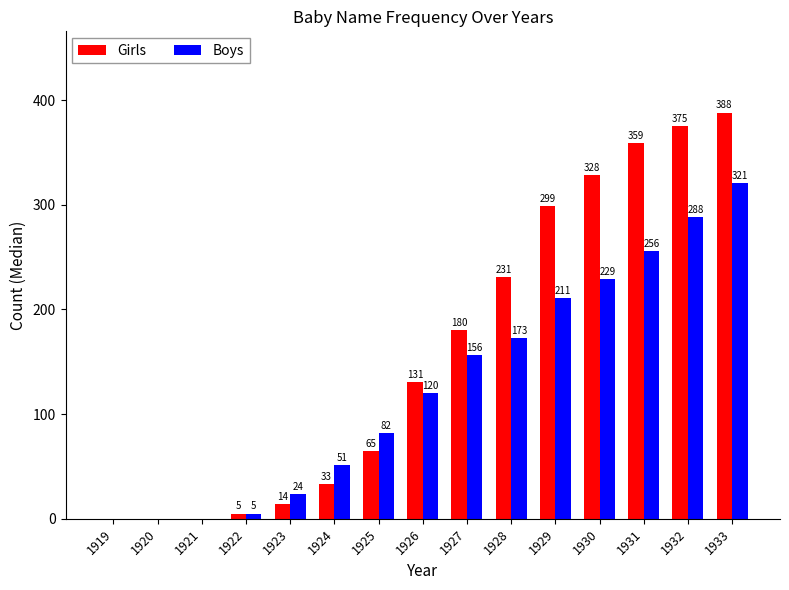

True or false: Boys has a value of 0 at 1921.

True